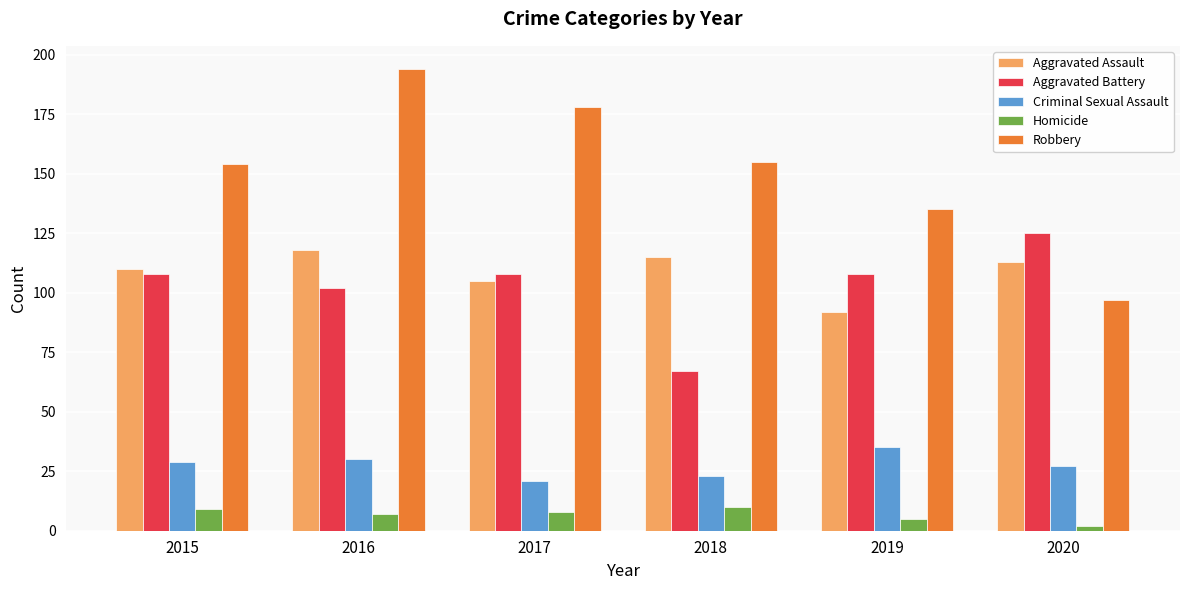

The Robbery series shows 46 at 2016. True or false?

False